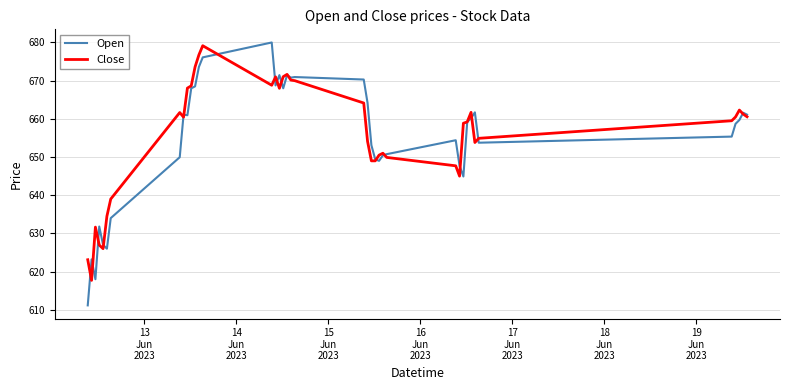

Which series has the widest spread of values?

Open